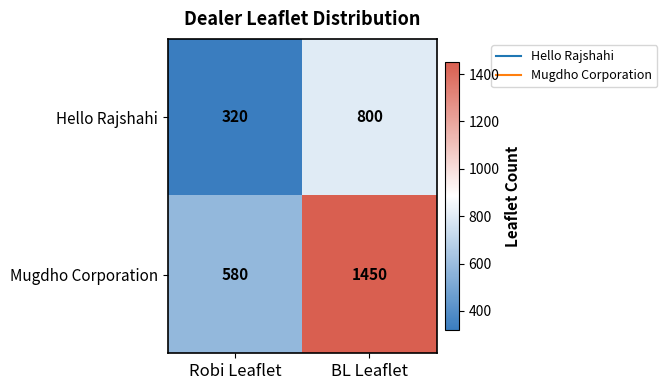

What value does the Mugdho Corporation series have at BL Leaflet?

1450